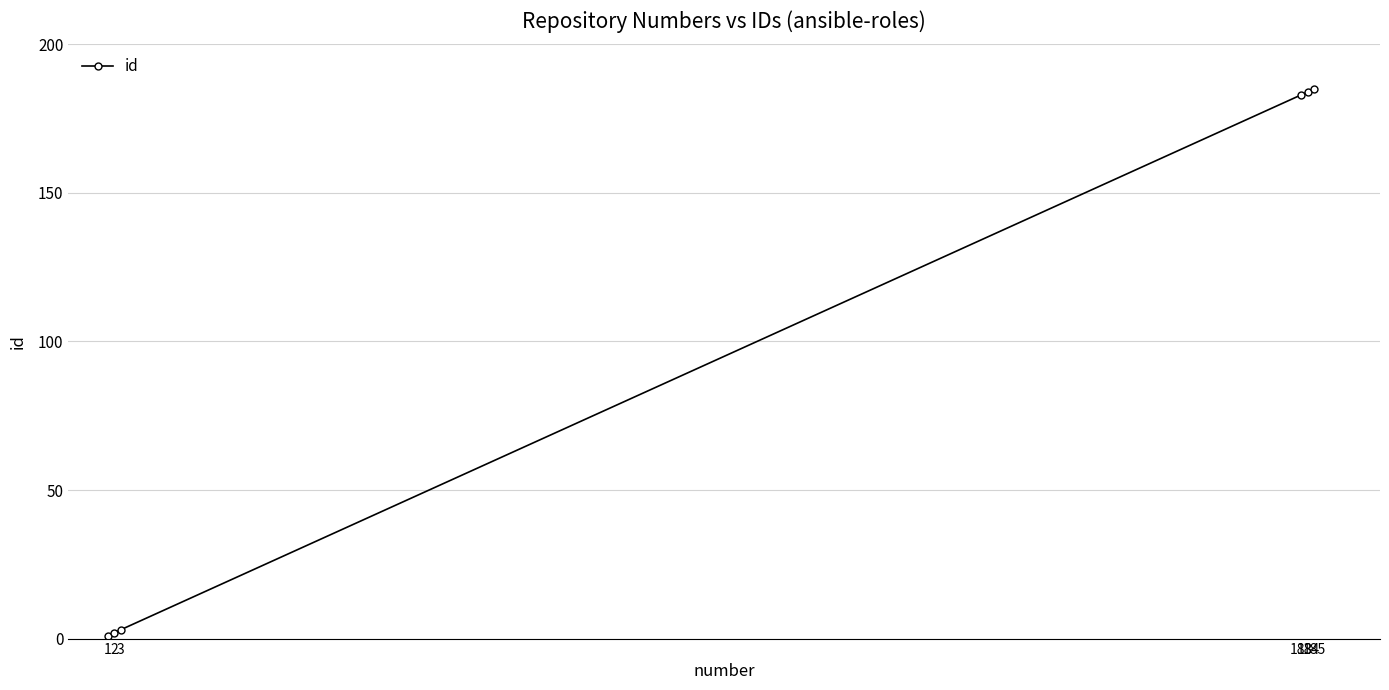

At which category does the chart reach its minimum across all series?

1